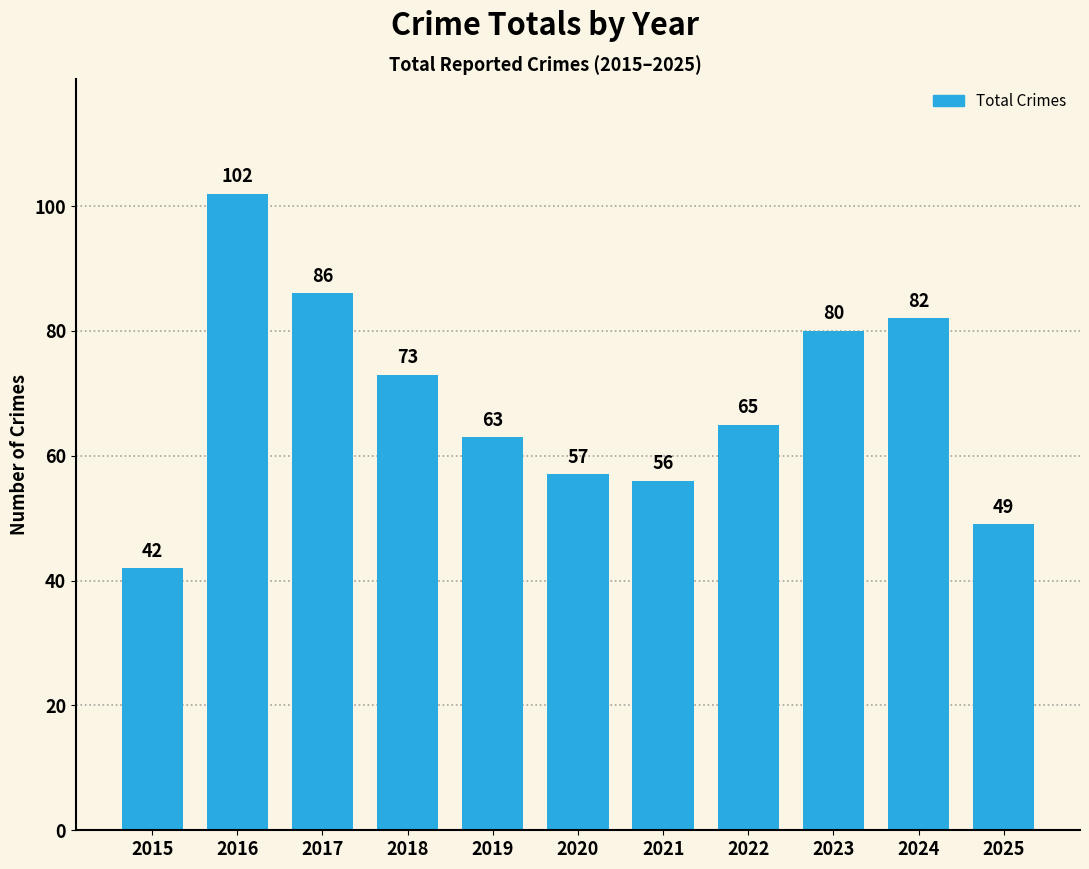

Reading right to left, what are all the values shown in this chart?

49	82	80	65	56	57	63	73	86	102	42